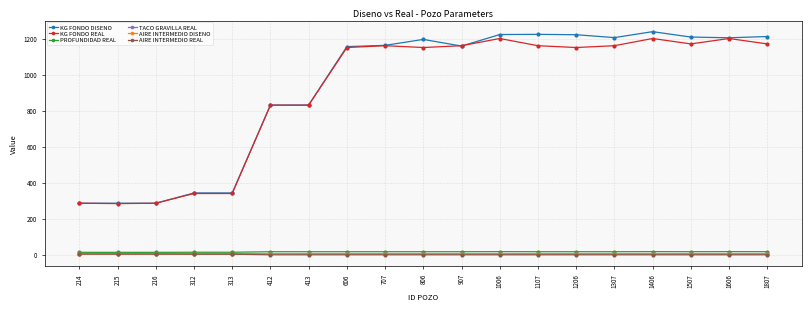

Which label corresponds to the largest value in the chart?

1406